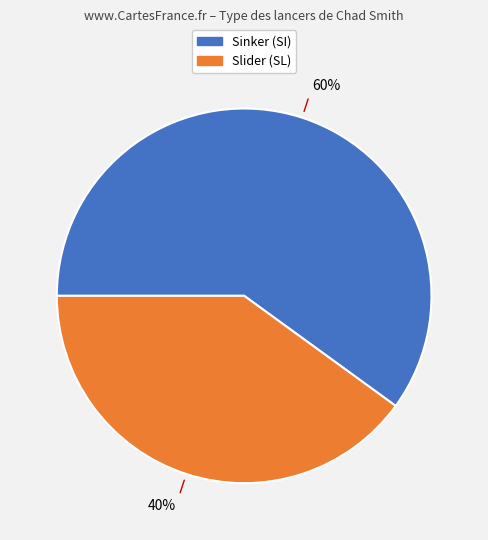

Is there a majority slice in this chart?

Yes